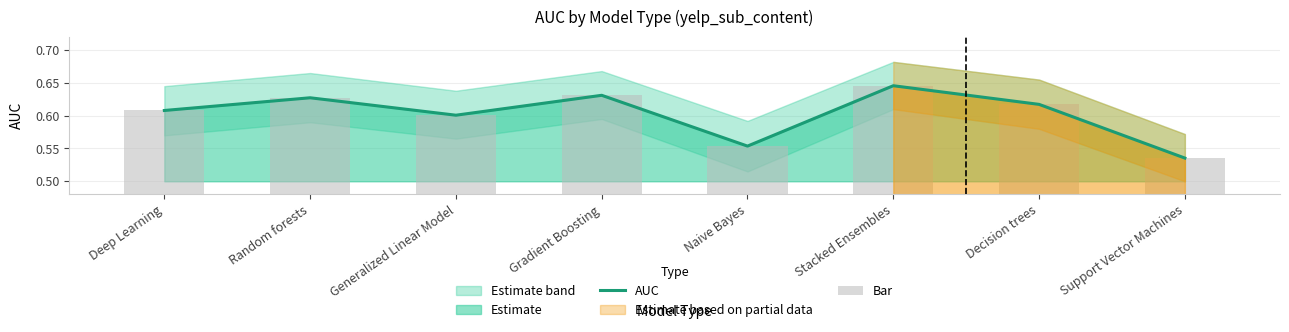

Is the value of Bar at Support Vector Machines greater than the value of AUC at Generalized Linear Model?

No